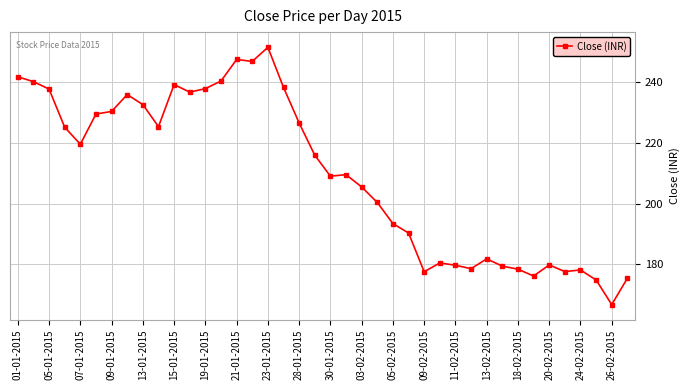

What is the value of the 17th point from the left?

251.4